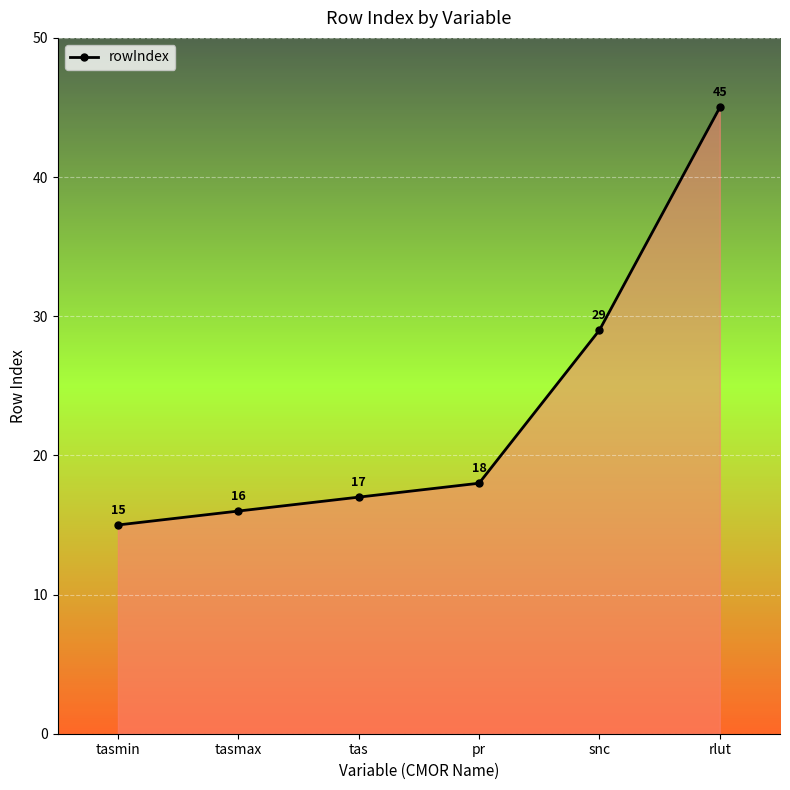

What is the sum of the values at tasmin and pr?

33